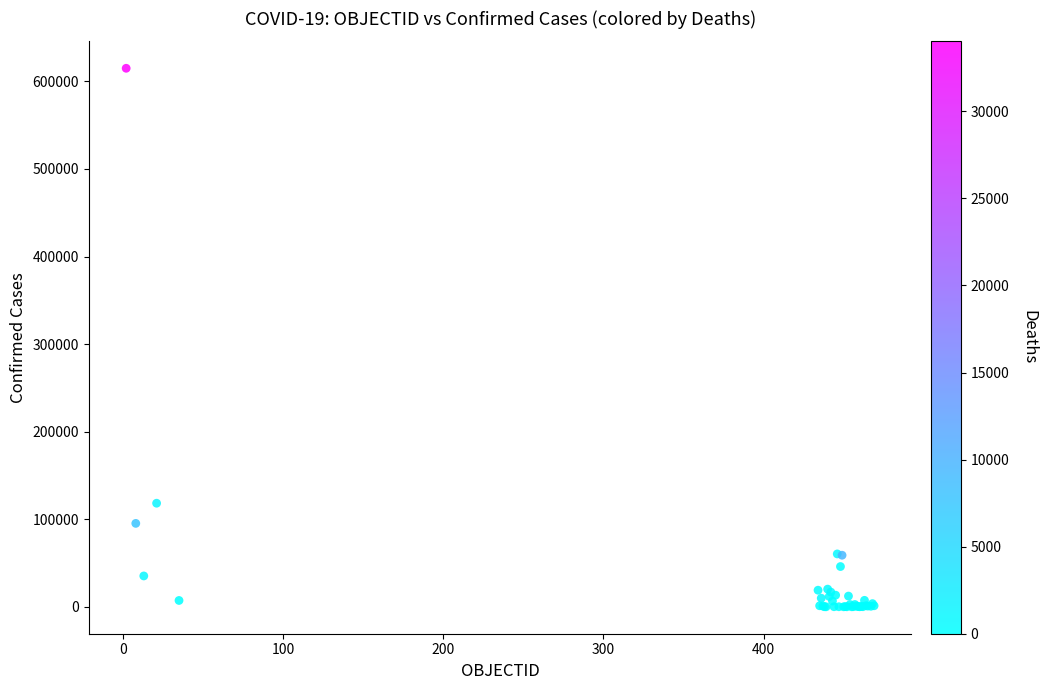

What Y value in the scatter plot is closest to 307479?

118292